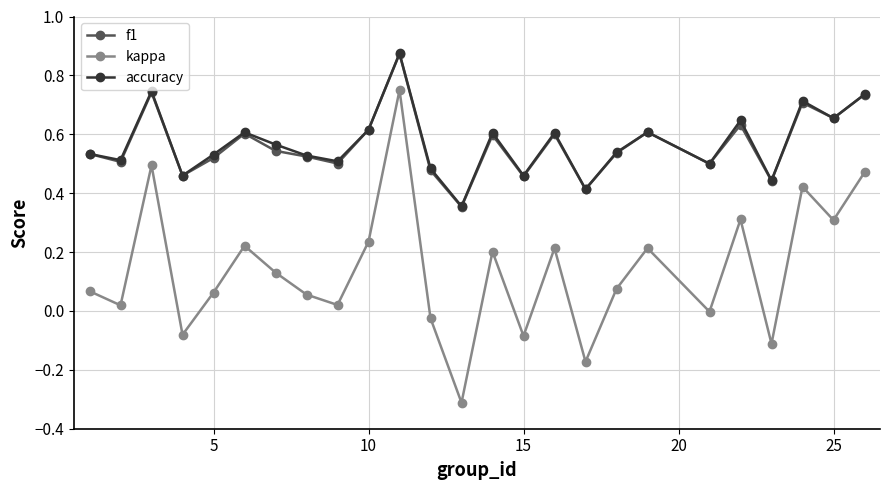

In f1, how many points are lower than both neighbors (excluding endpoints)?

9